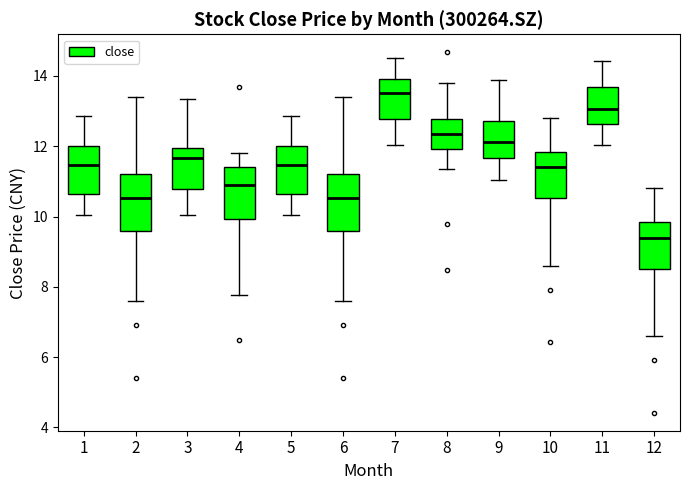

Reading left to right, transcribe this box plot: for each box, give where its median line is, the range the box spans, and where its two whiskers end, as read against the y-axis. The values are not printed on the chart, so give them approximately, as read against the axis.

1: median 11.4, box 10.6 to 12.0, whiskers 10.0 to 12.8
2: median 10.6, box 9.6 to 11.2, whiskers 7.6 to 13.4
3: median 11.6, box 10.8 to 12.0, whiskers 10.0 to 13.4
4: median 10.8, box 10.0 to 11.4, whiskers 7.8 to 11.8
5: median 11.4, box 10.6 to 12.0, whiskers 10.0 to 12.8
6: median 10.6, box 9.6 to 11.2, whiskers 7.6 to 13.4
7: median 13.6, box 12.8 to 14.0, whiskers 12.0 to 14.6
8: median 12.4, box 12.0 to 12.8, whiskers 11.4 to 13.8
9: median 12.2, box 11.6 to 12.8, whiskers 11.0 to 13.8
10: median 11.4, box 10.6 to 11.8, whiskers 8.6 to 12.8
11: median 13.0, box 12.6 to 13.6, whiskers 12.0 to 14.4
12: median 9.4, box 8.6 to 9.8, whiskers 6.6 to 10.8